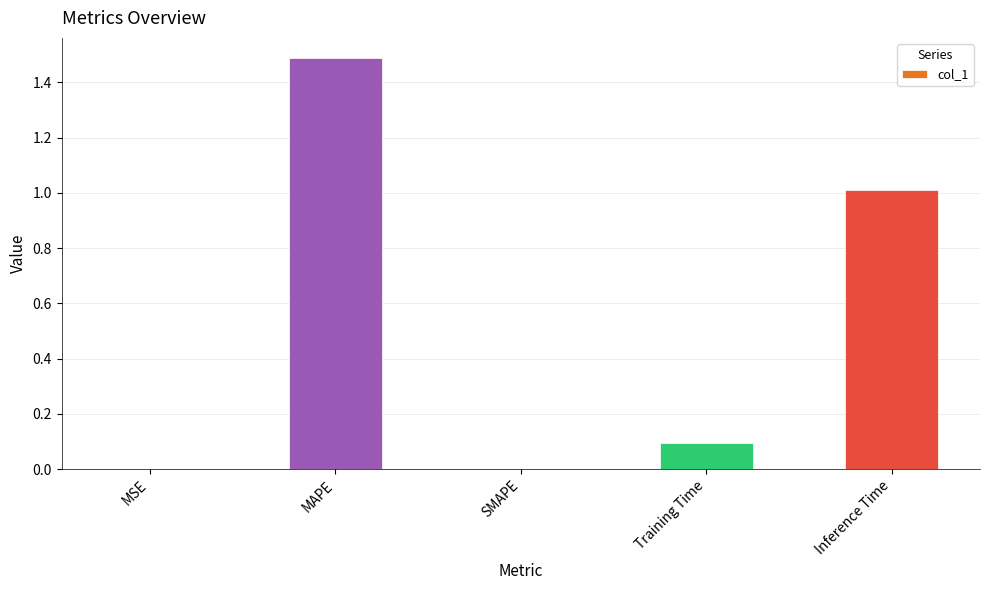

Are the bars grouped side by side (vs. stacked)?

No